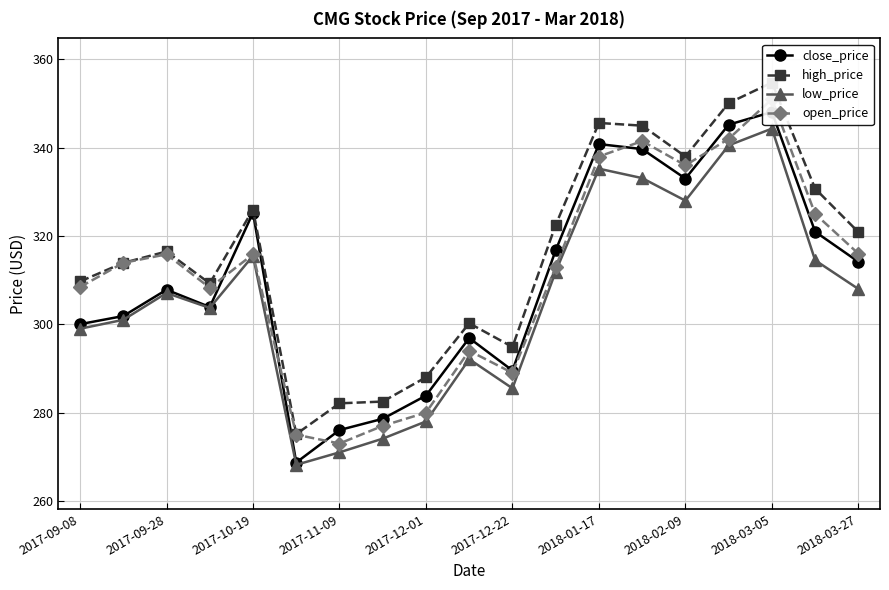

The low_price series shows 133.0 at 2017-09-28. True or false?

False